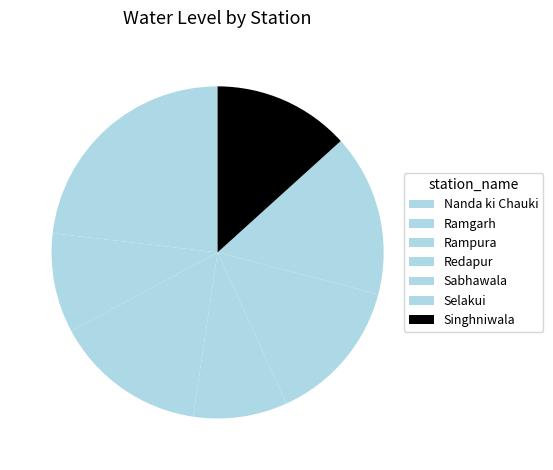

How many segments does this pie chart have?

7